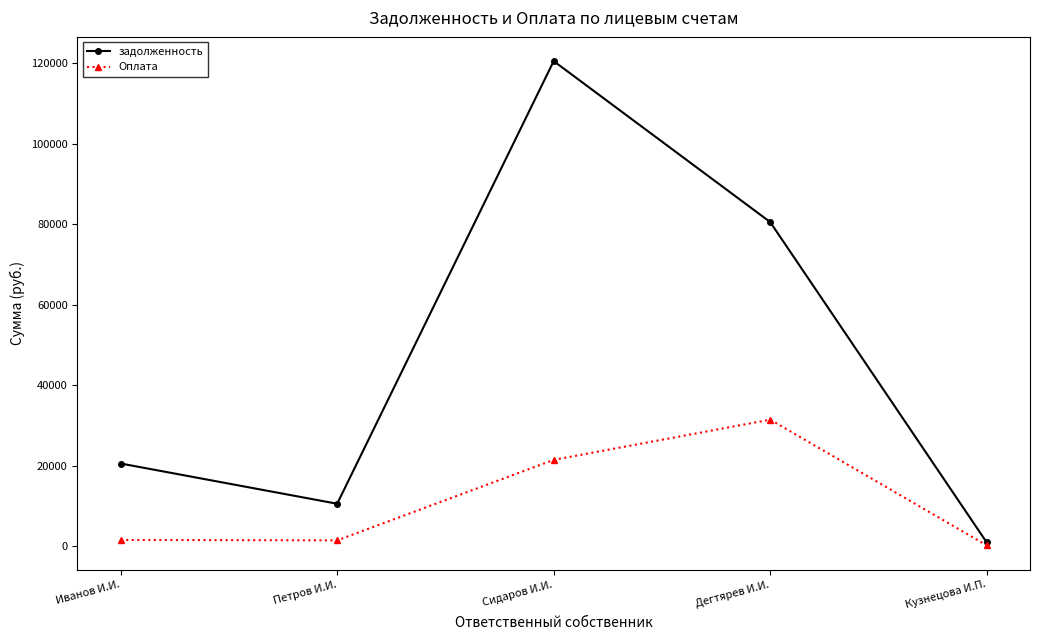

What is the highest value of the Оплата series?

31442.3